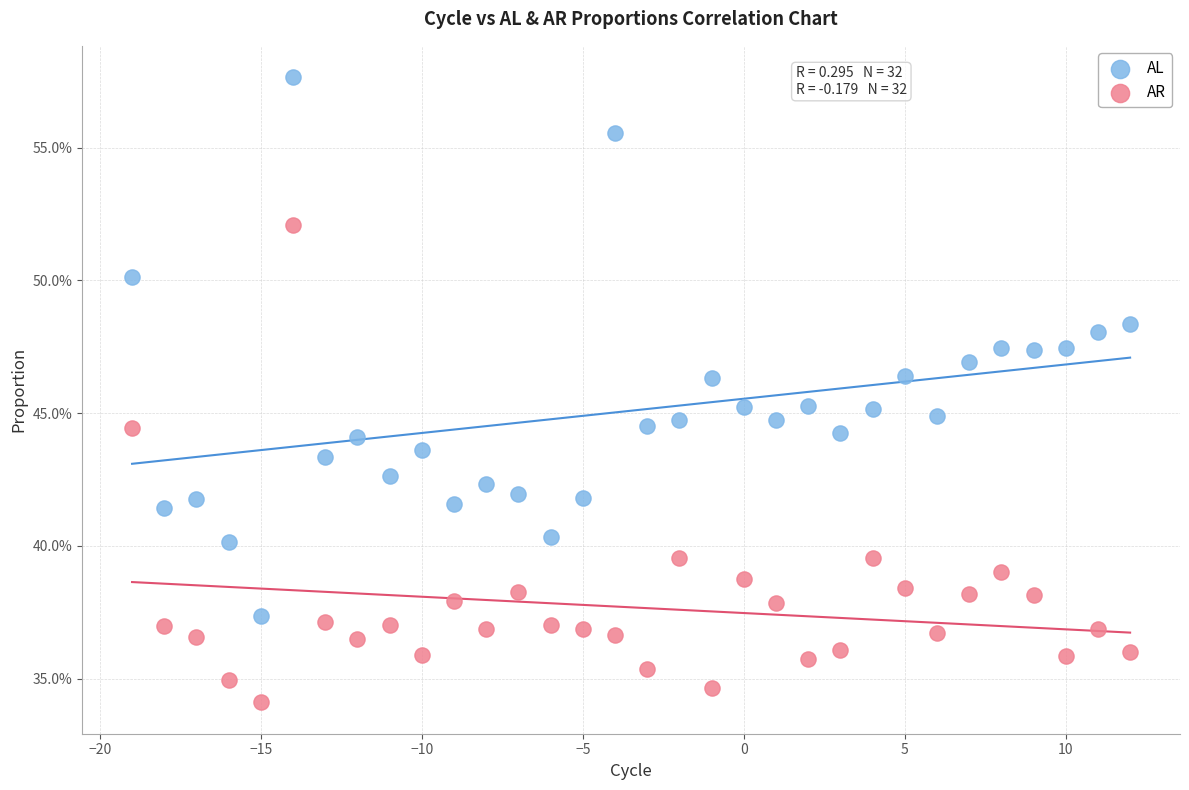

Which series contains the highest Y value?

AL